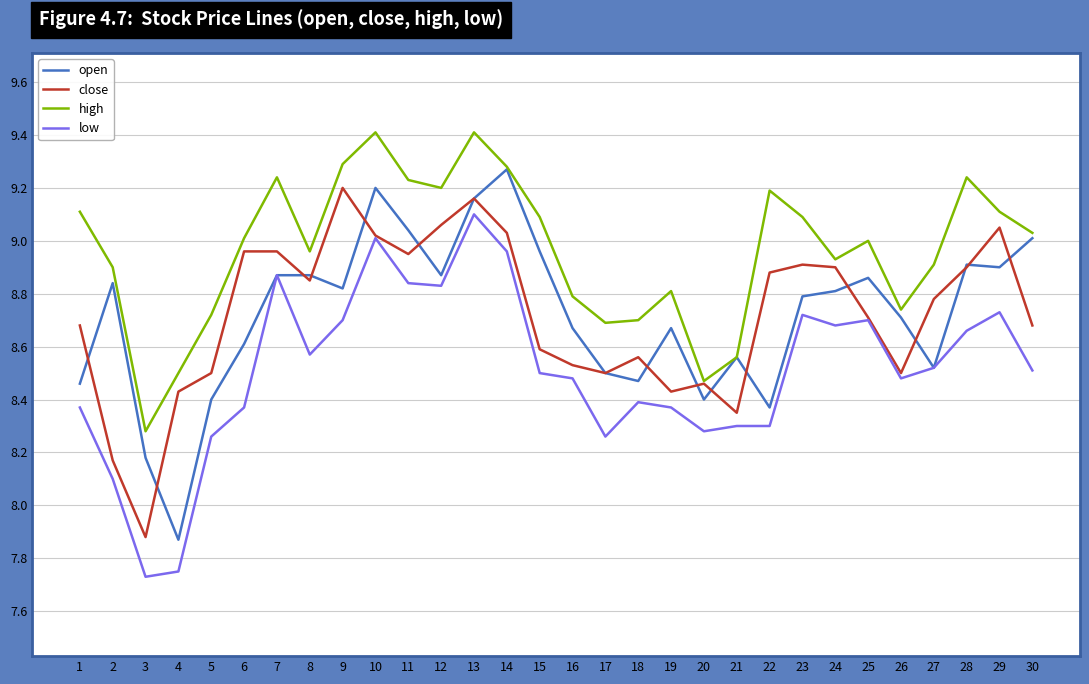

At 6, list the series in order from largest to smallest.

high, close, open, low